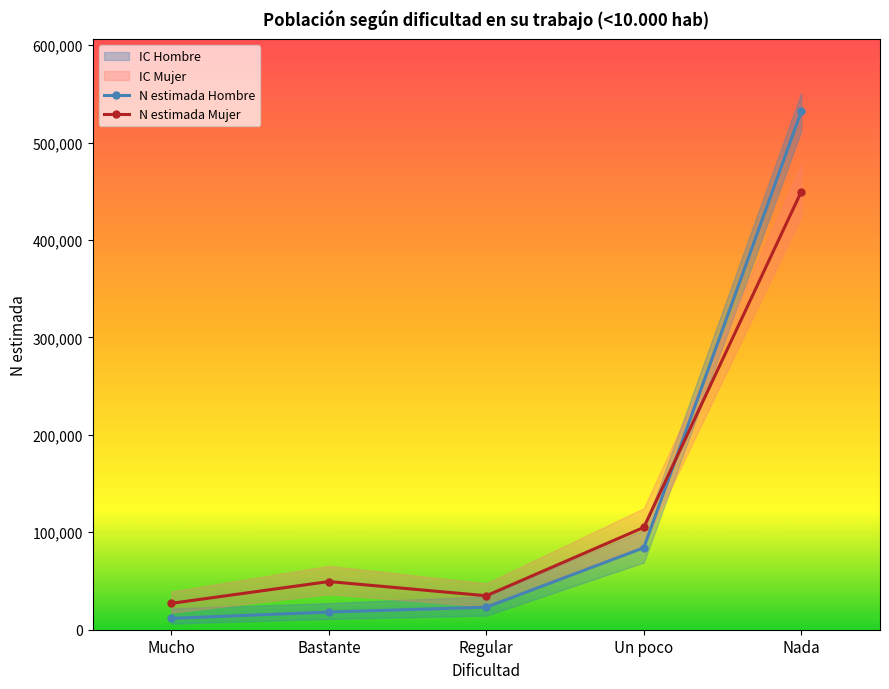

What is the label of the 1st point from the left?

Mucho